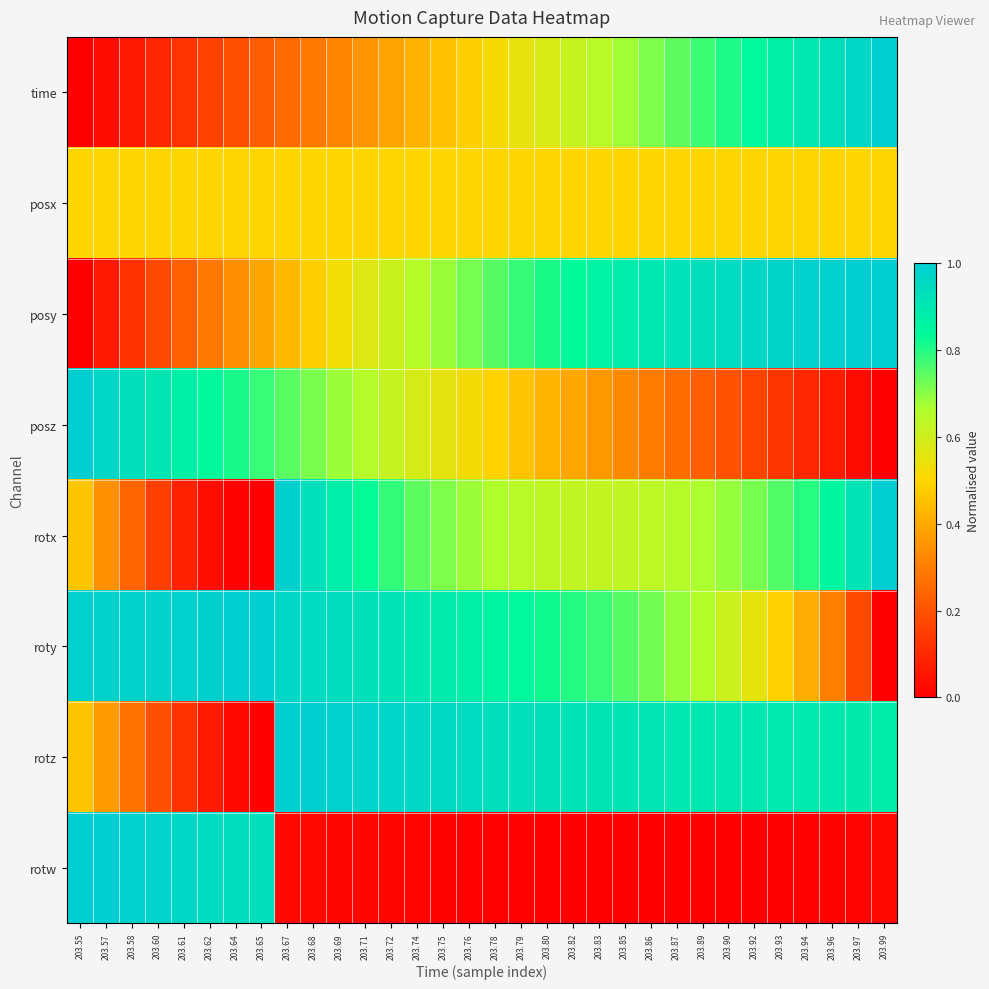

At 203.82, list the series in order from largest to smallest.

rotz, posy, roty, rotx, time, posx, posz, rotw